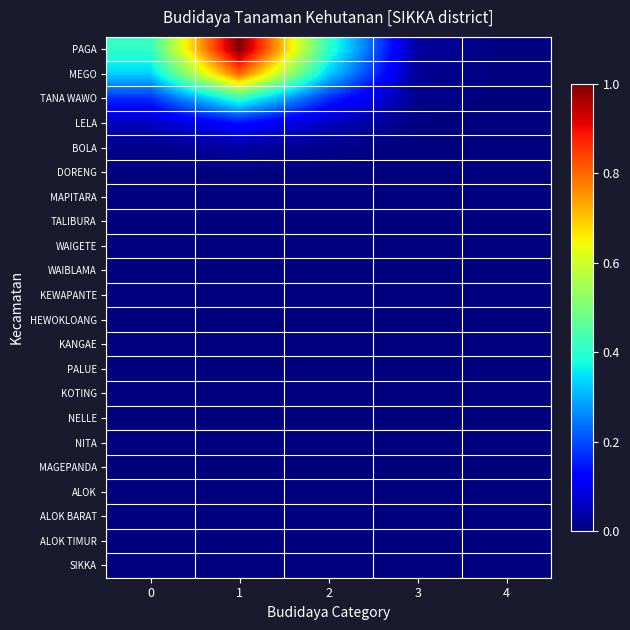

Which series has the widest spread of values?

PAGA